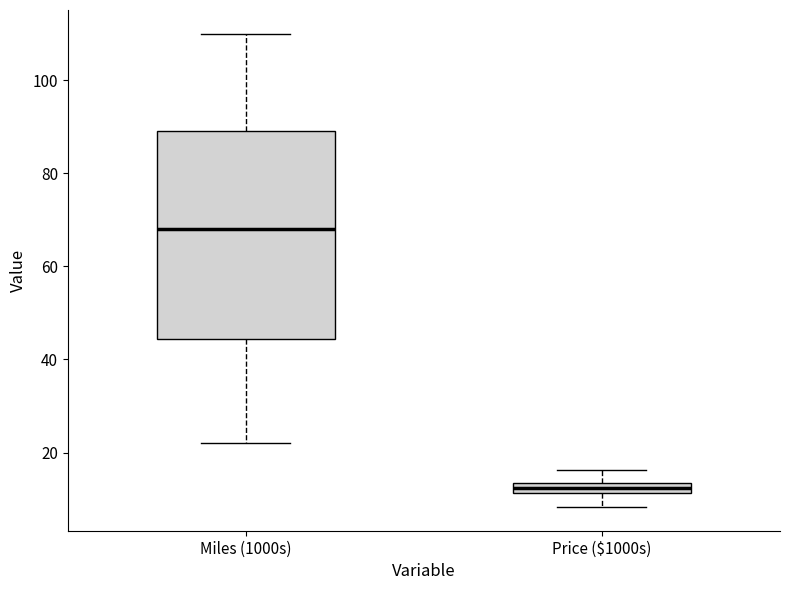

Where is the lower edge of the box for Miles (1000s) on the y-axis? The values are not printed on the chart, so give them approximately, as read against the axis.

44